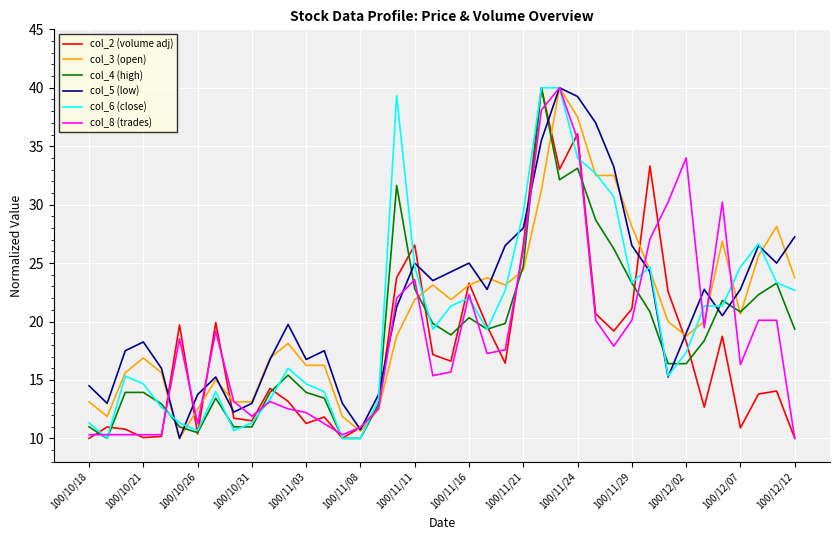

Which series ends up on top after the final intersection of col_5 (low) and col_4 (high)?

col_5 (low)